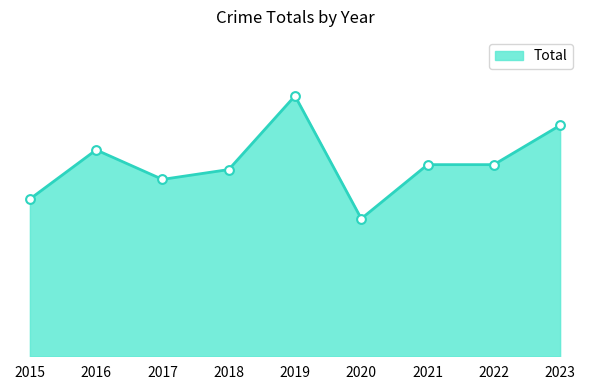

Approximately how many times larger is the value at 2020 compared to 2019?

0.5